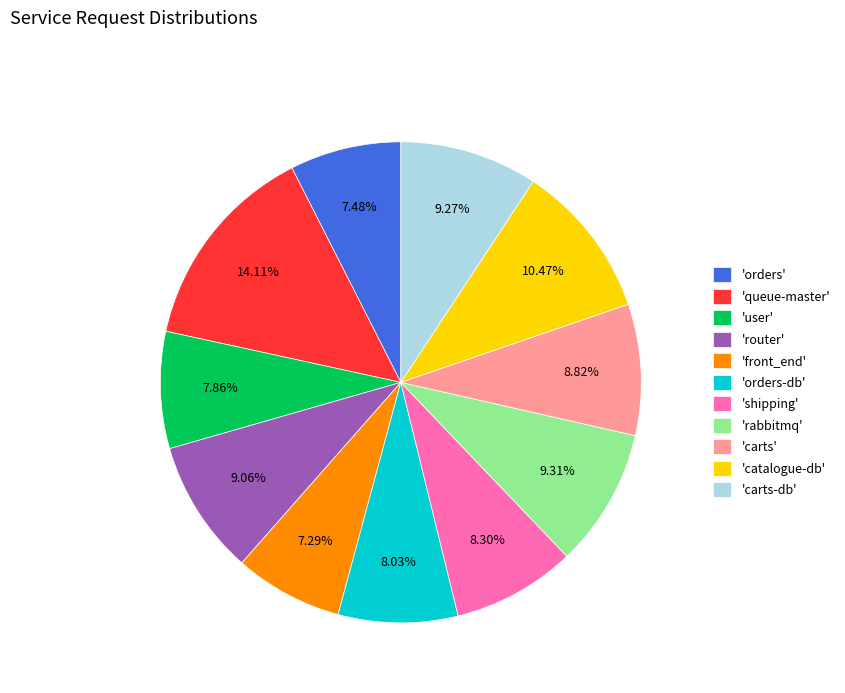

Does 'catalogue-db' account for over 50% of the chart?

No